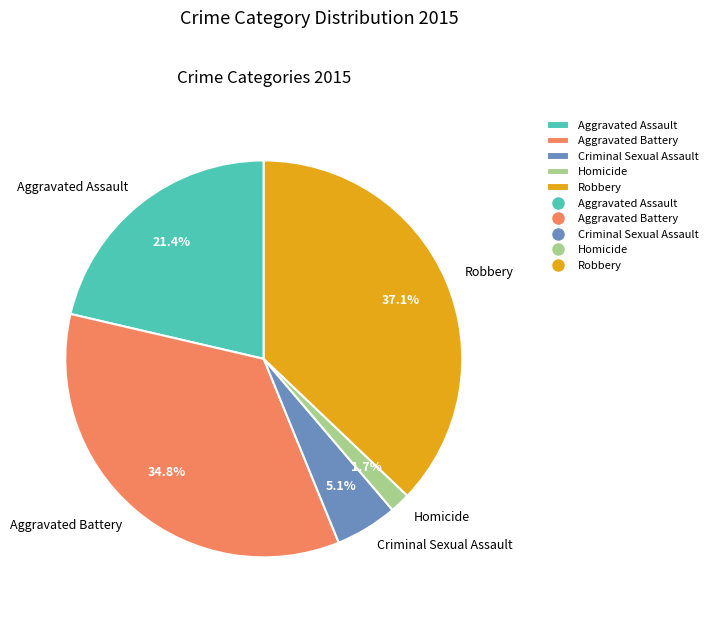

Is there a majority slice in this chart?

No